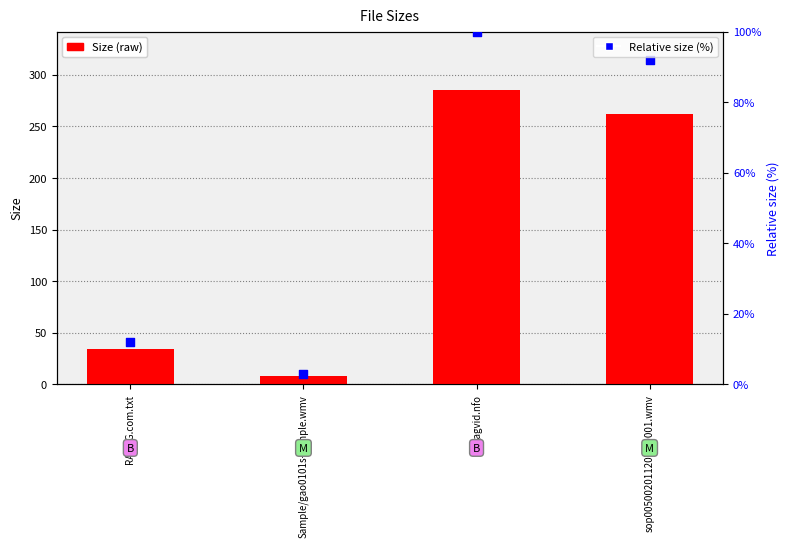

Which series reaches the minimum Y coordinate?

Relative size (%)